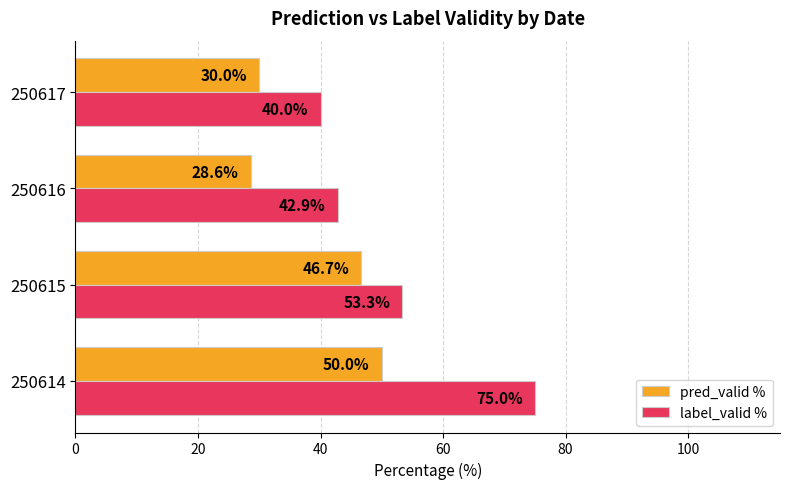

At which label is pred_valid % closest to 39?

250615